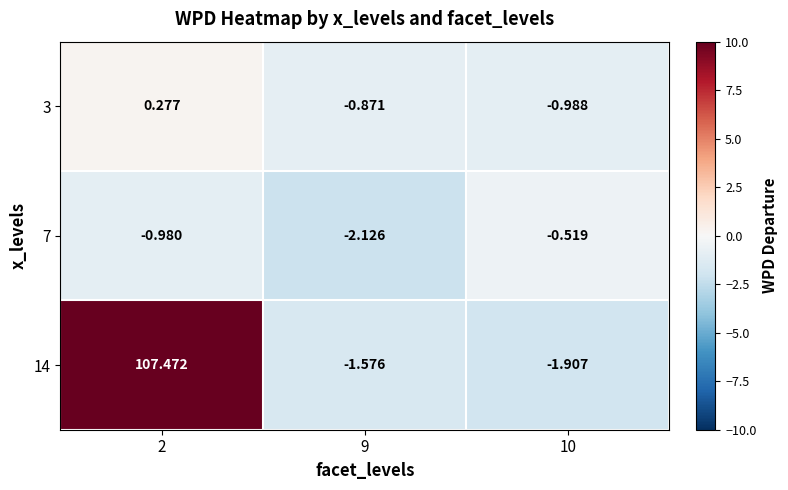

What is the maximum value shown in the chart?

107.5